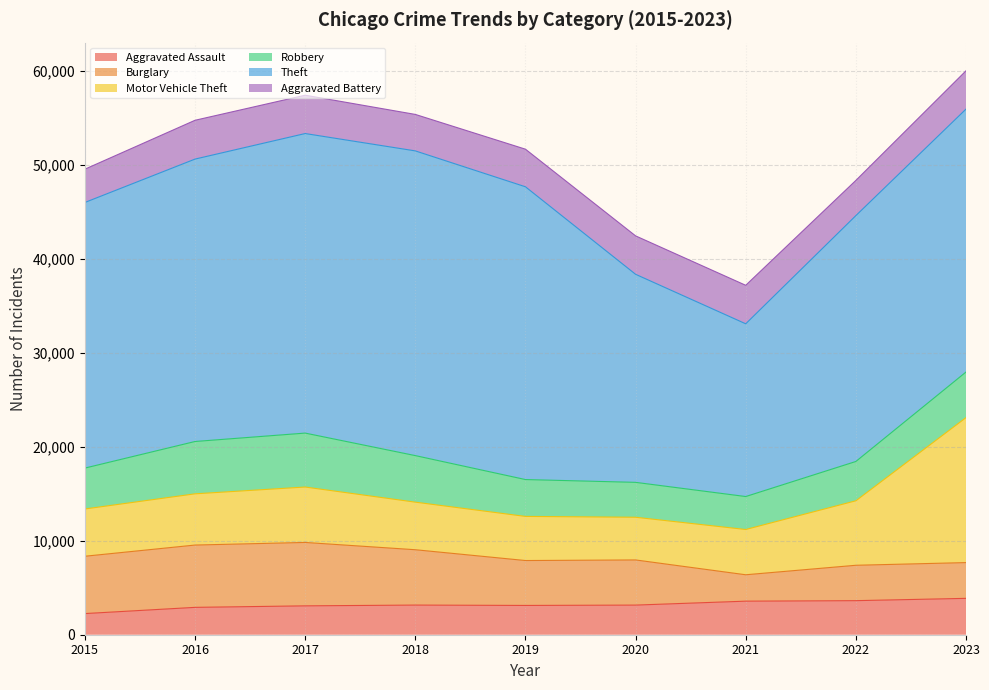

At which category is the sum across all series the highest?

2023